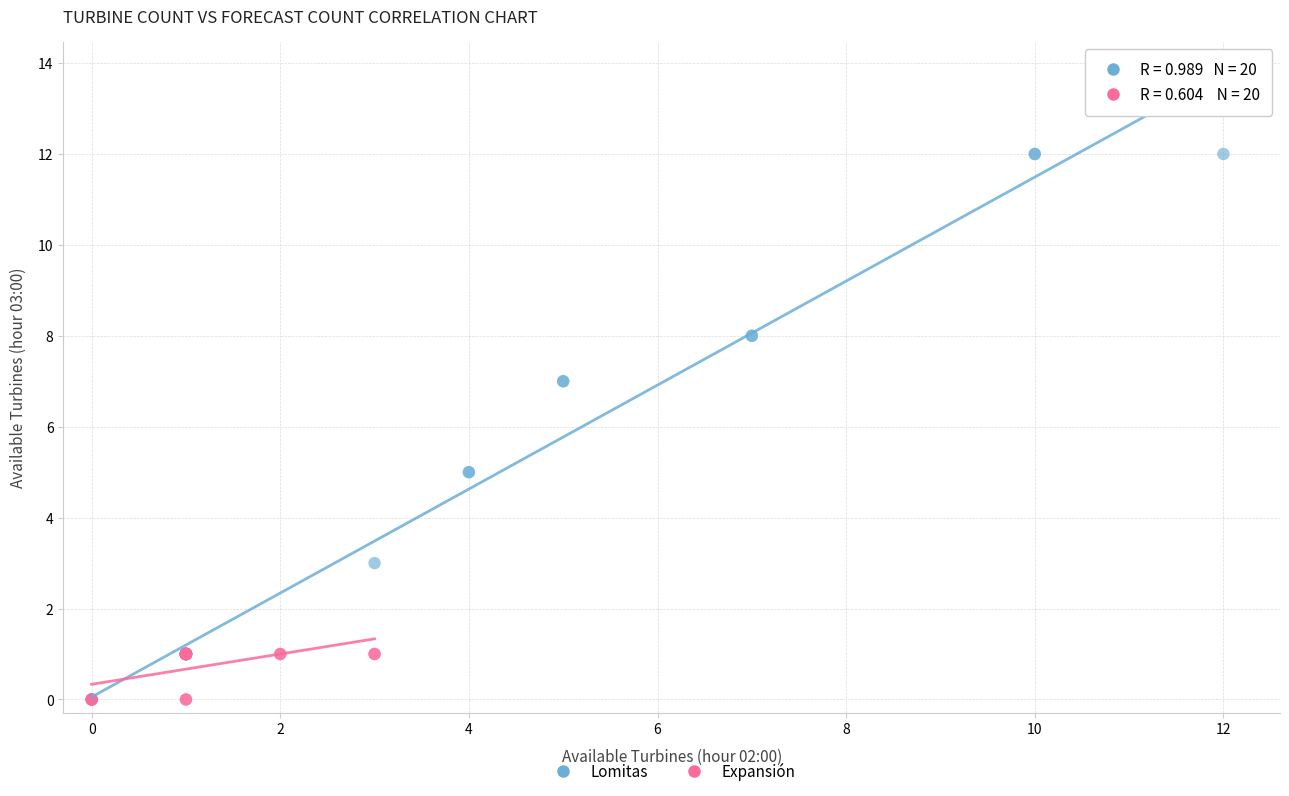

Which series reaches the maximum Y coordinate?

Lomitas